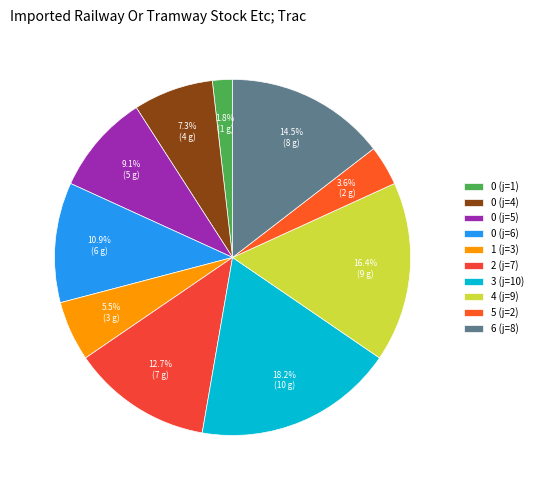

How many segments does this pie chart have?

10